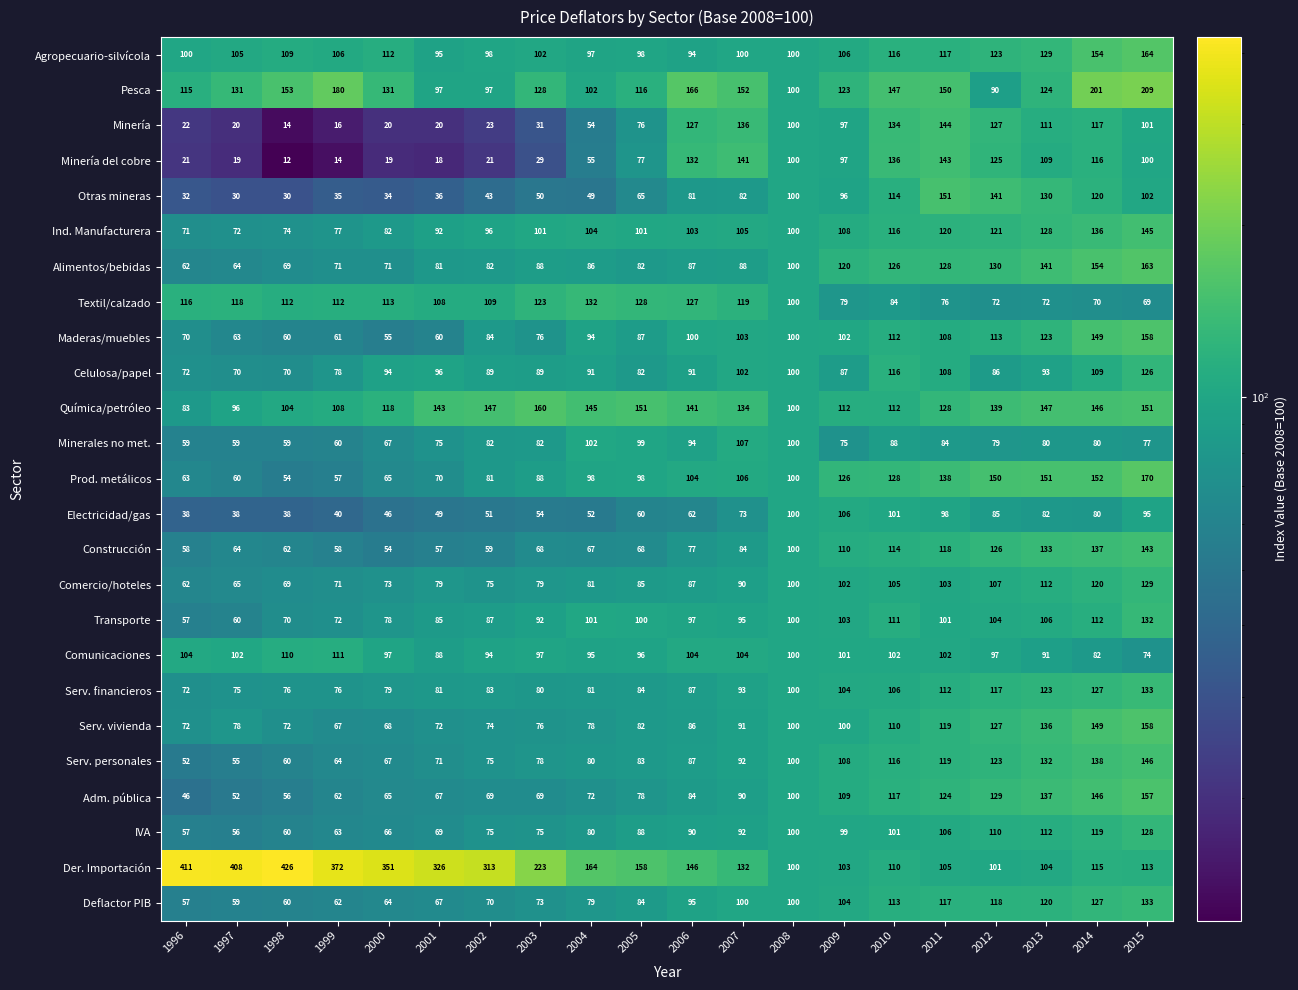

What is the difference between the highest and lowest values at 2000?

332